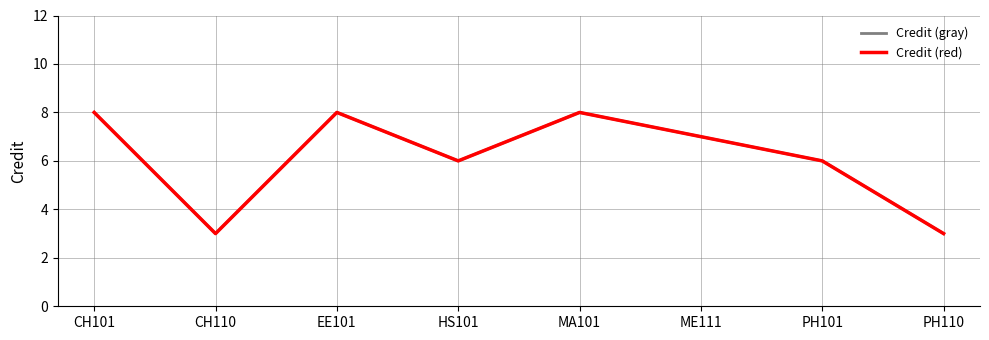

What is the label of the 8th point from the left?

PH110